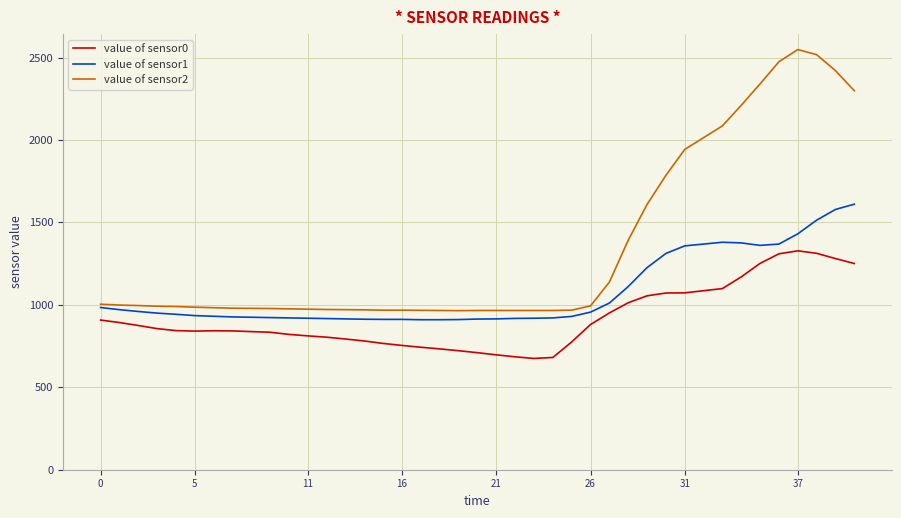

Rank the series by their average value, from lowest to highest.

value of sensor0, value of sensor1, value of sensor2